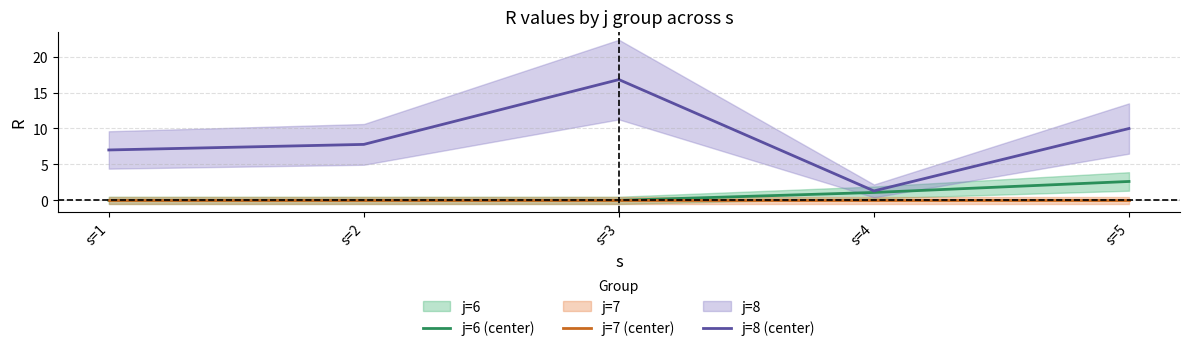

Which series has the largest total across all categories?

j=8 (center)